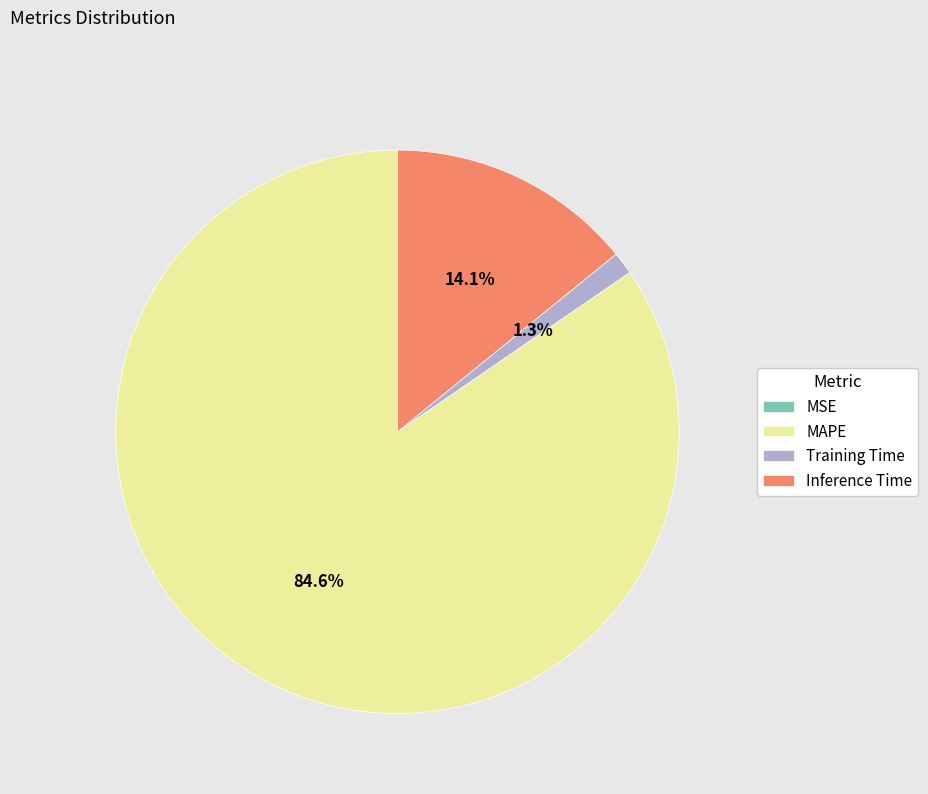

Which has a higher value, Inference Time or MAPE?

MAPE